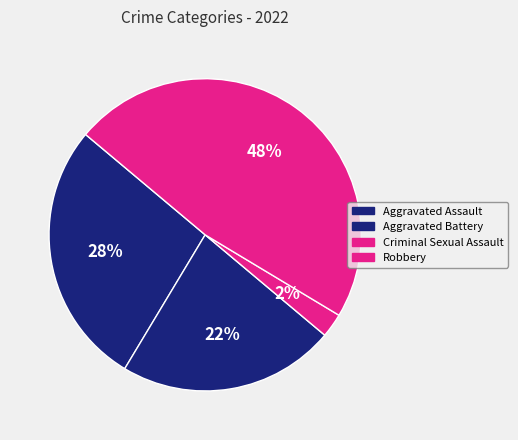

How many segments does this pie chart have?

4